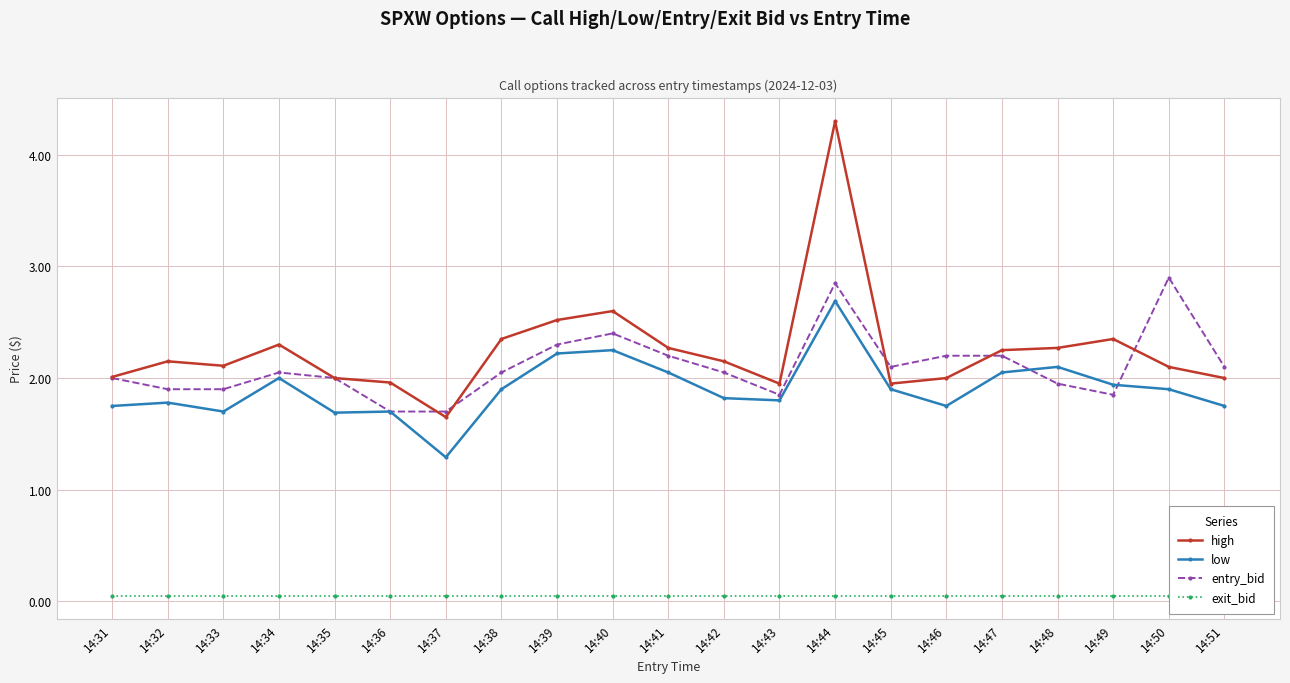

What is the approximate value of low at 14:46?

1.8